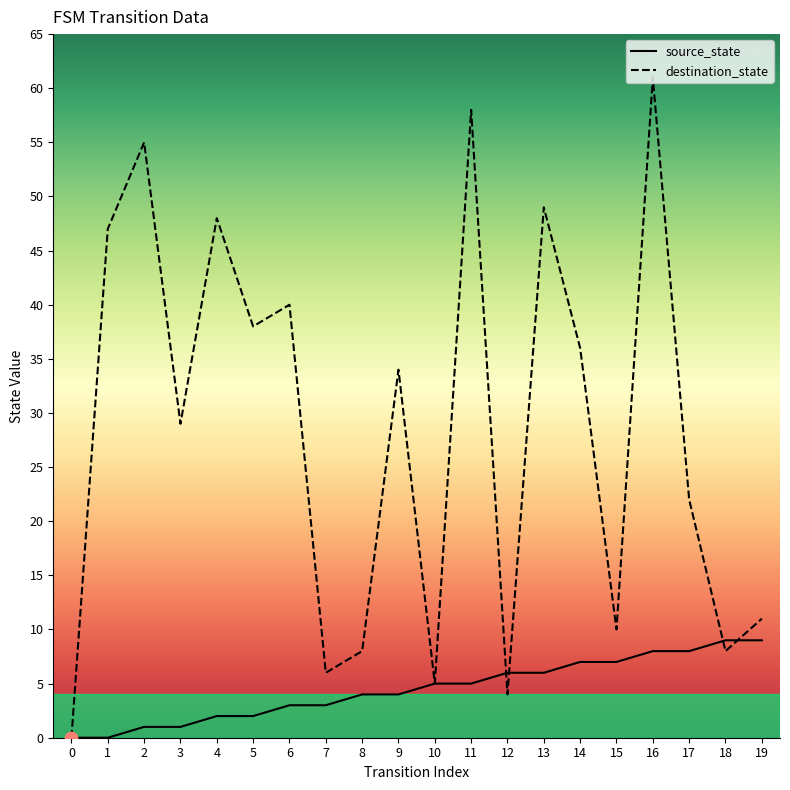

Which series reaches the maximum Y coordinate?

destination_state